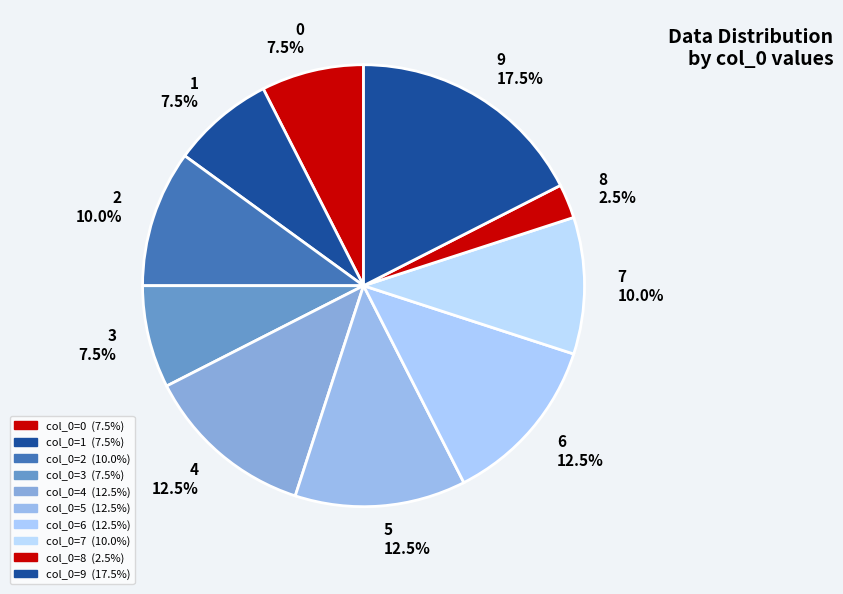

How many segments does this pie chart have?

10